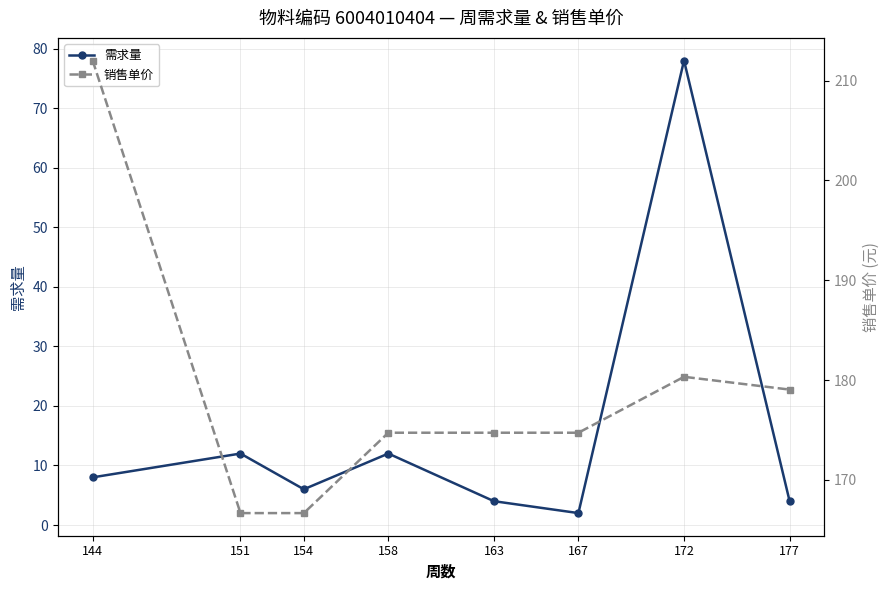

Is it true that 需求量 equals 4.0 at 163?

True